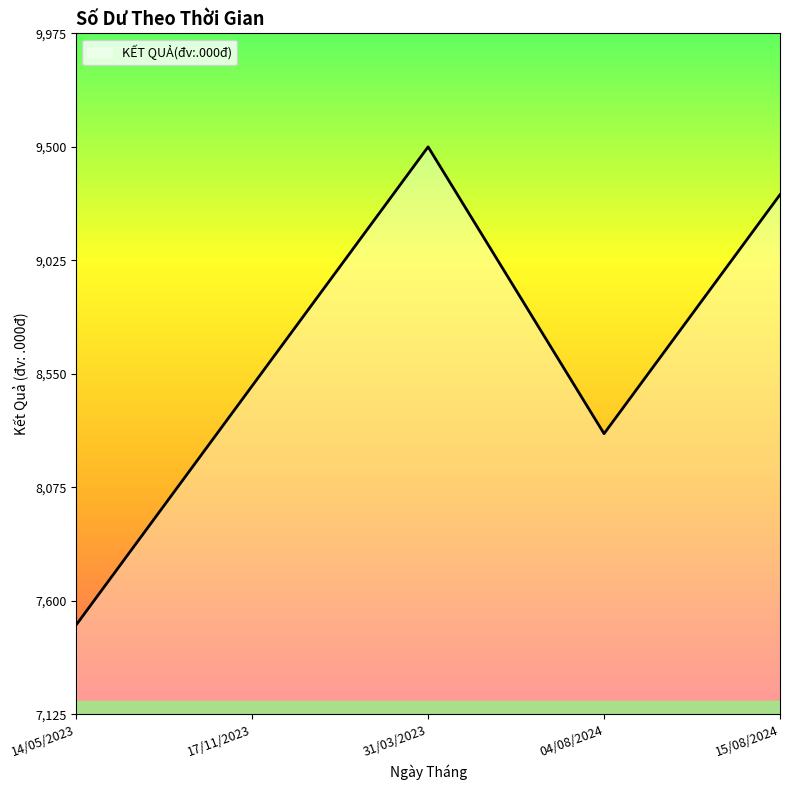

How many interior local peaks (higher than both neighbors) does the data have?

1